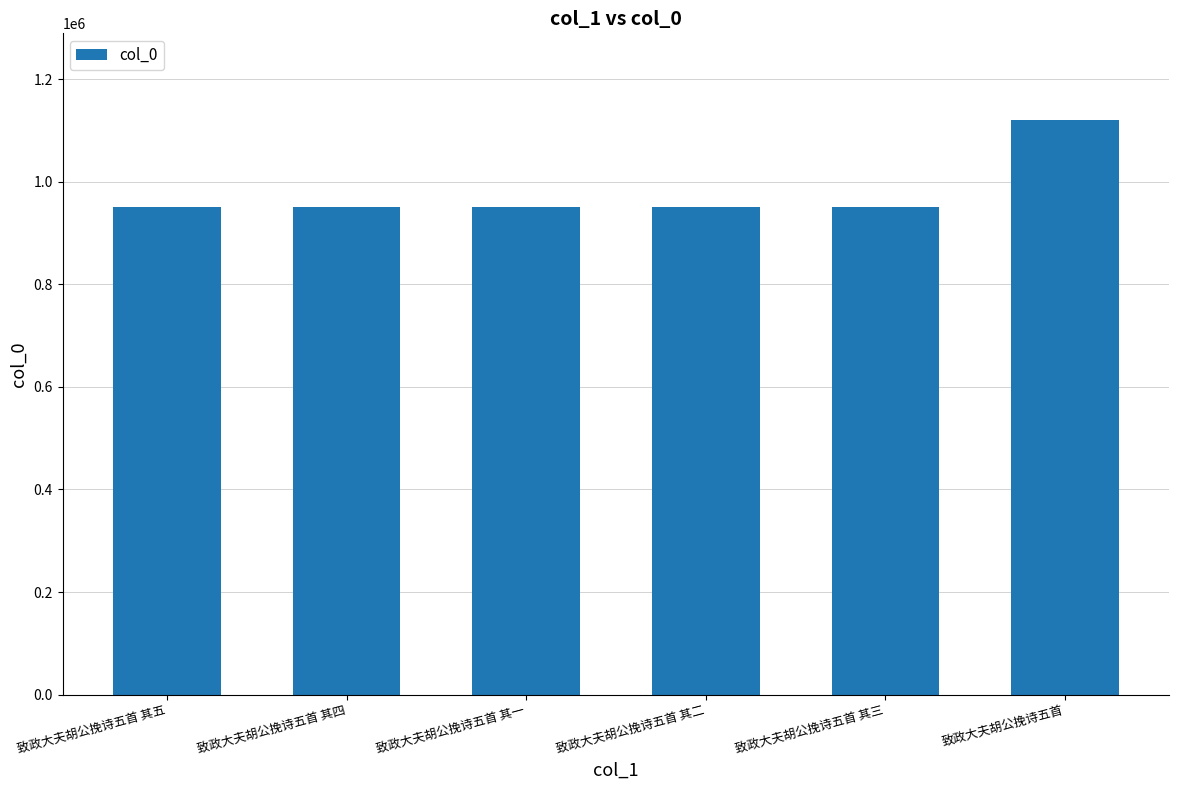

Approximately how many times larger is the value at 致政大夫胡公挽诗五首 其三 compared to 致政大夫胡公挽诗五首 其四?

1.0